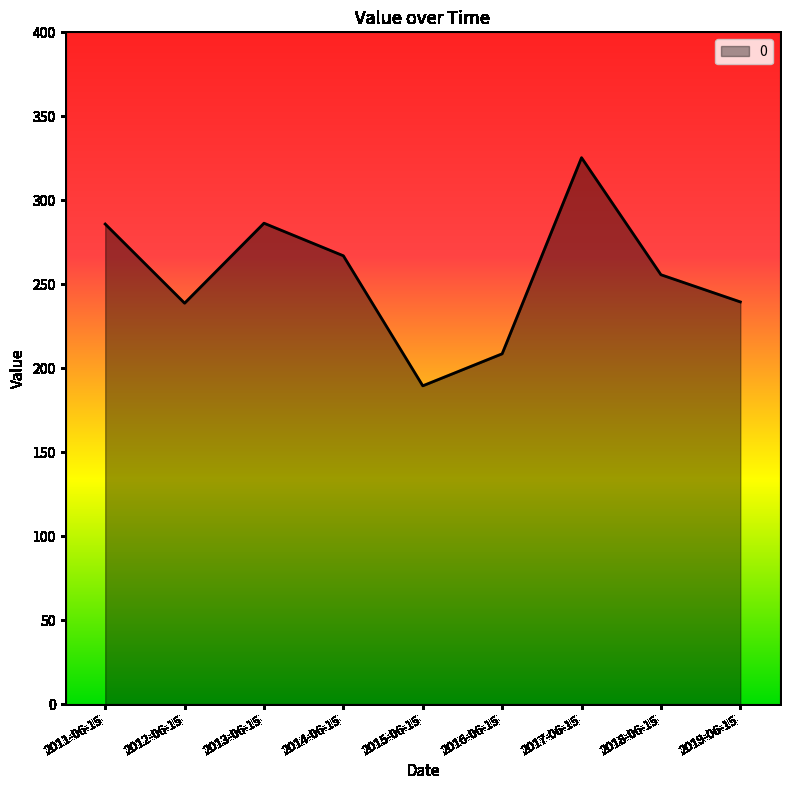

What position from the right is 2016-06-15?

4